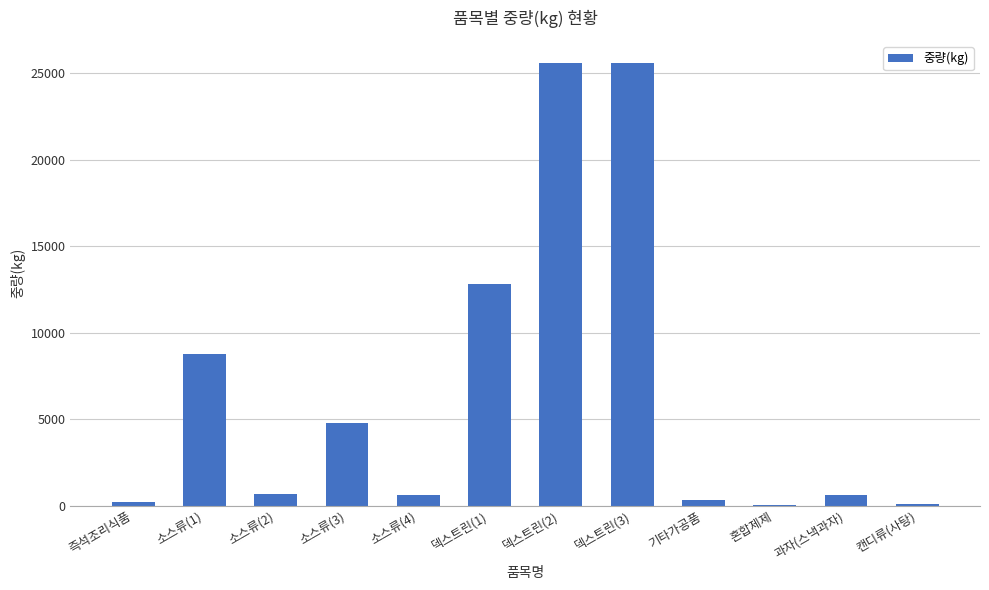

What is the average value?

6675.7